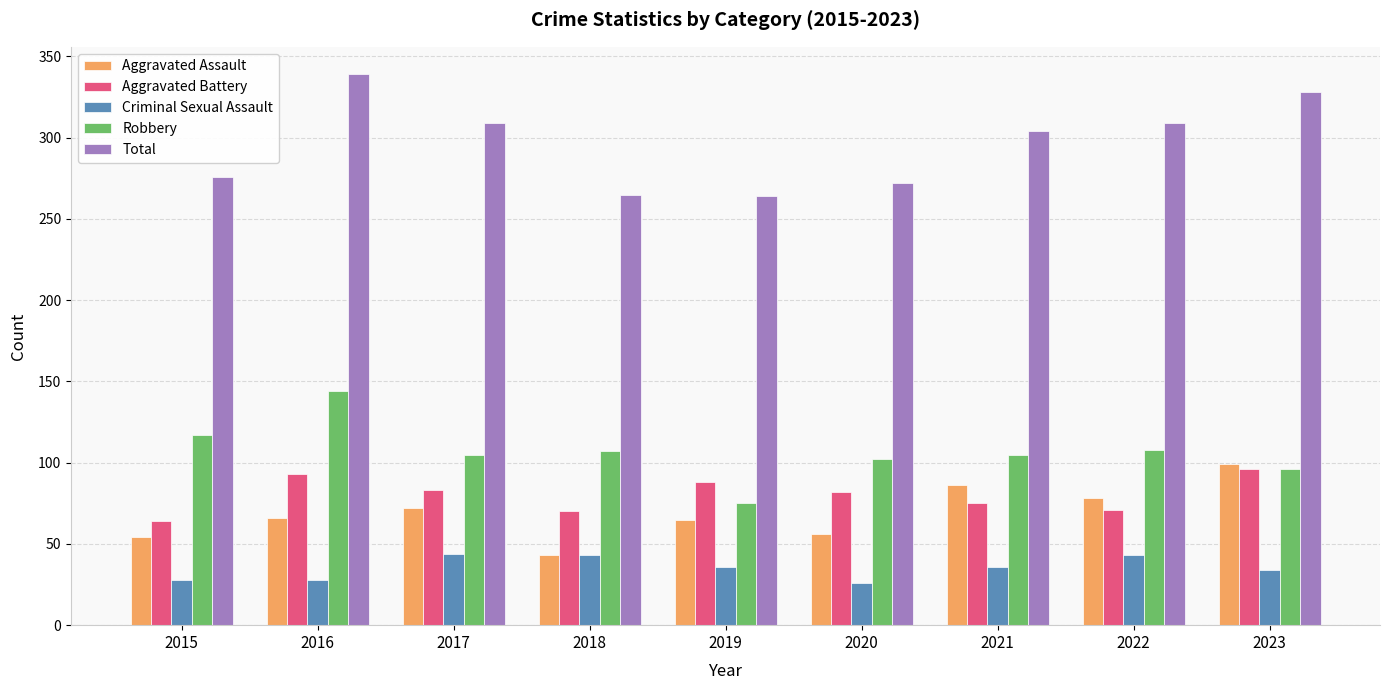

Are the bars grouped side by side (vs. stacked)?

Yes